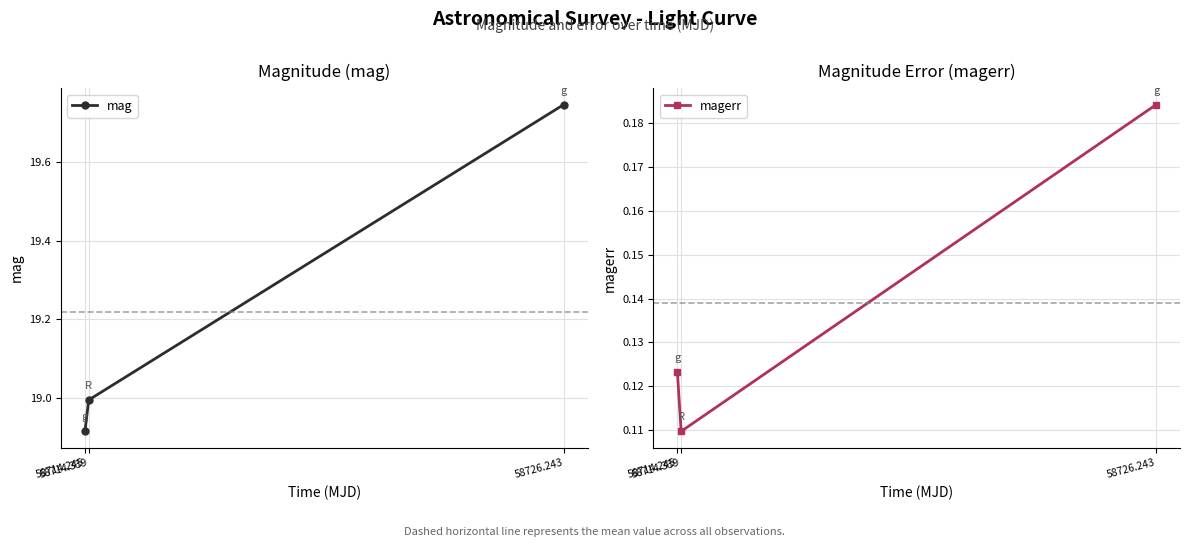

What is the value of the magerr point at the 3rd from the left?

0.2